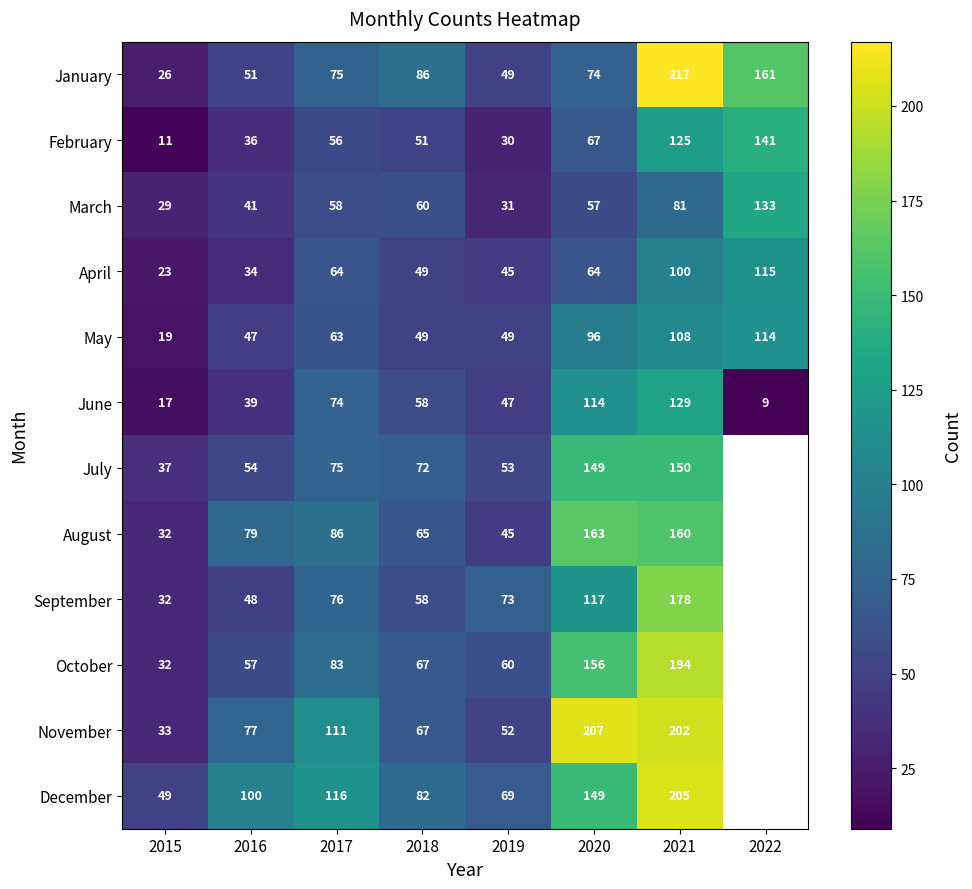

Which category has the lowest value across all series?

2022